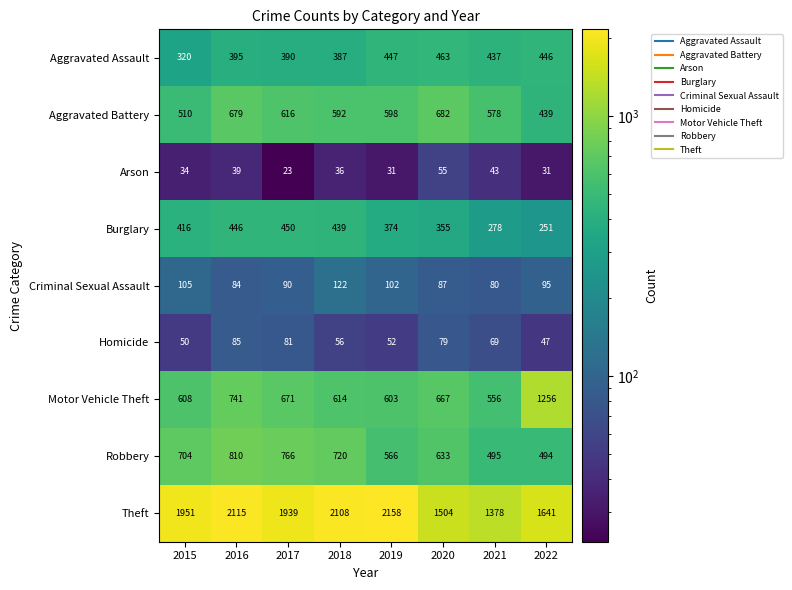

Which label corresponds to the largest value in the chart?

2019